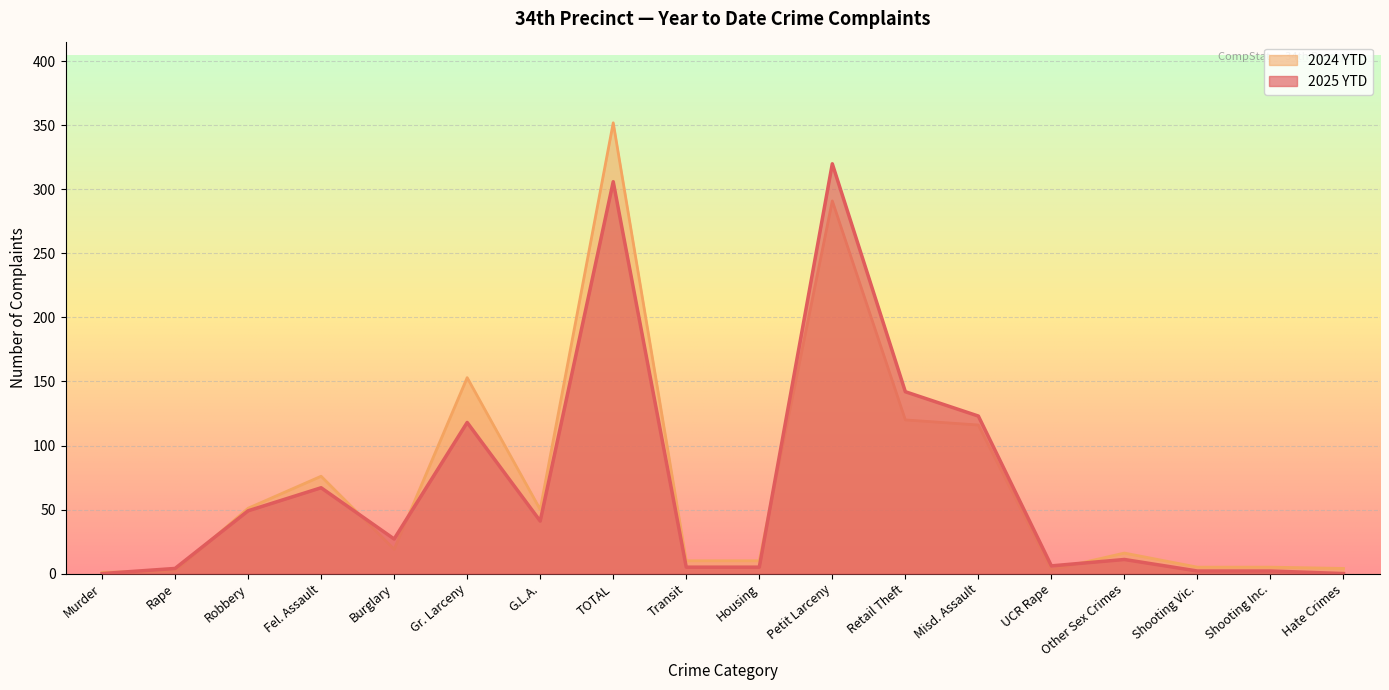

True or false: 2024 YTD has a value of 120 at Retail Theft.

True